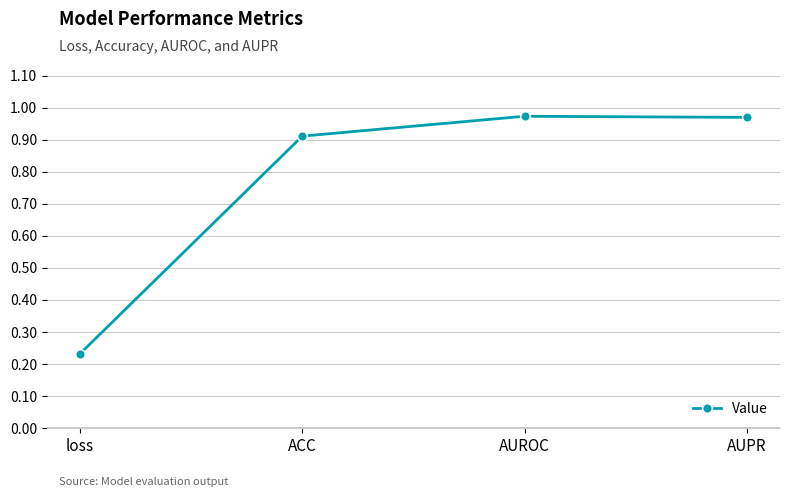

What is the difference between the maximum and minimum values?

0.7